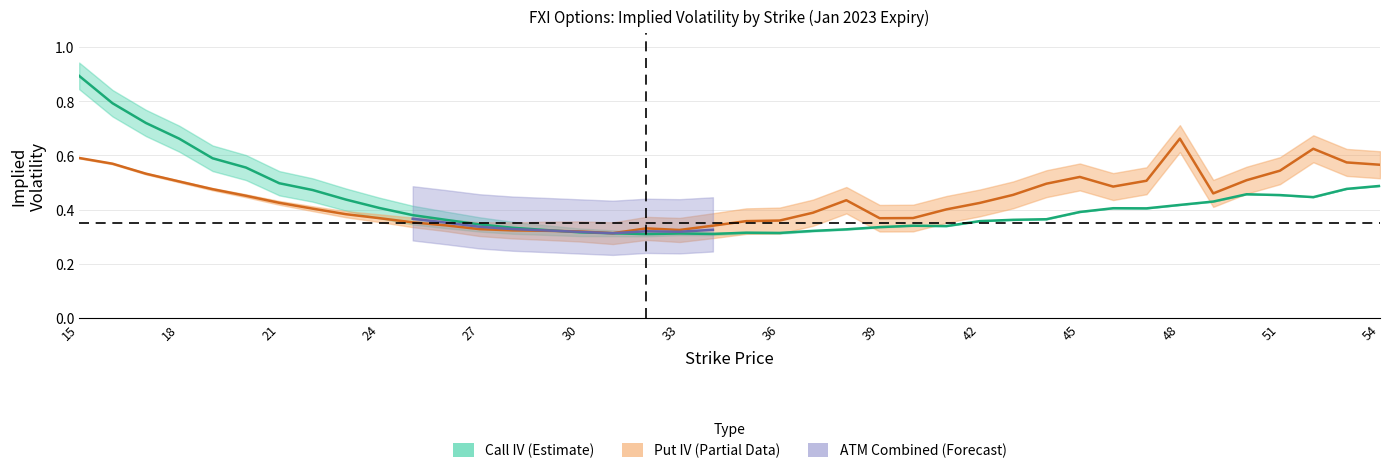

How many interior local valleys does the put_iv series have?

5